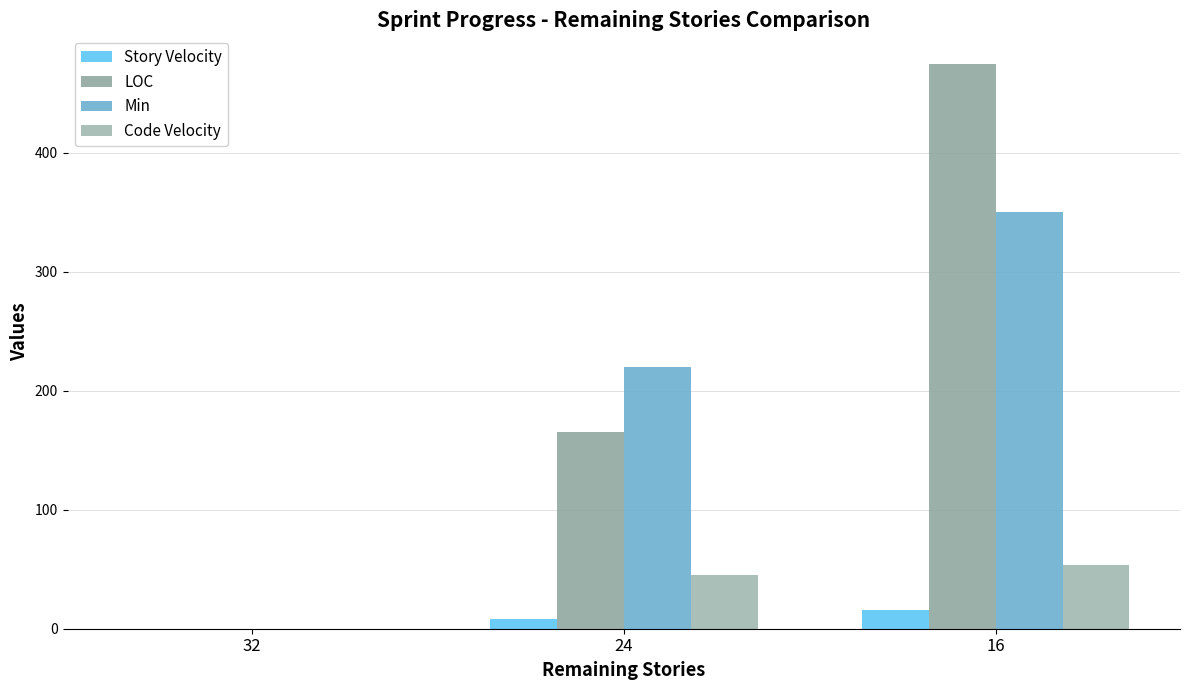

How many positive values does the Story Velocity series have?

2